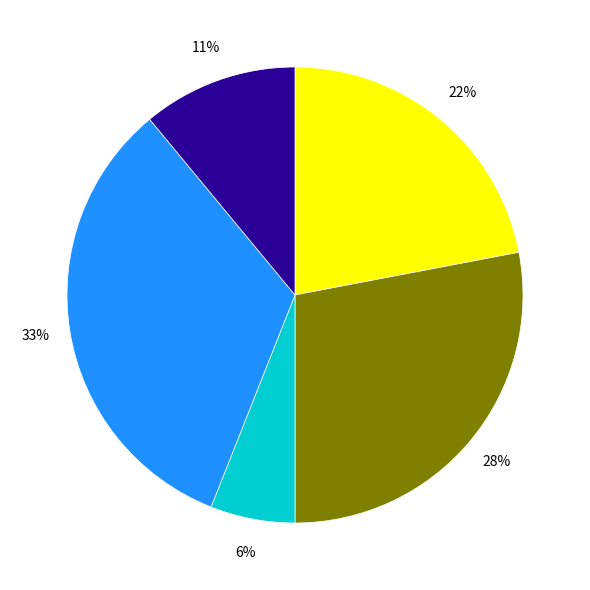

To the nearest percent, what is the difference between the largest and smallest slice percentages?

27%